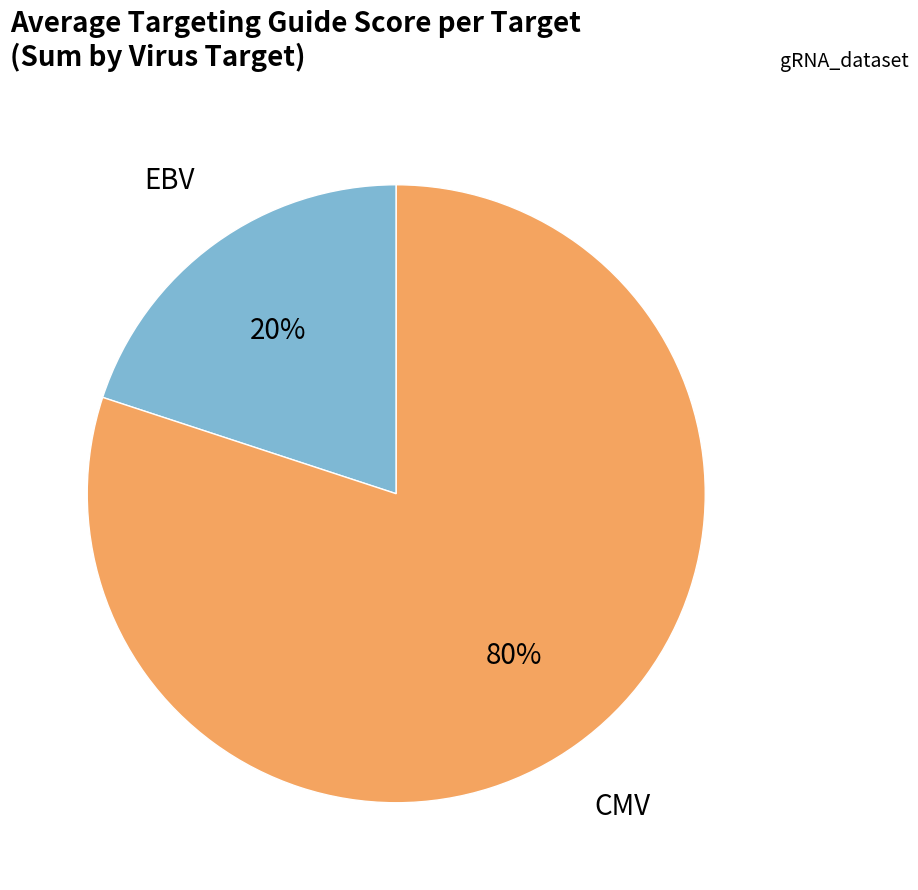

To the nearest percent, what is the average slice percentage?

50%